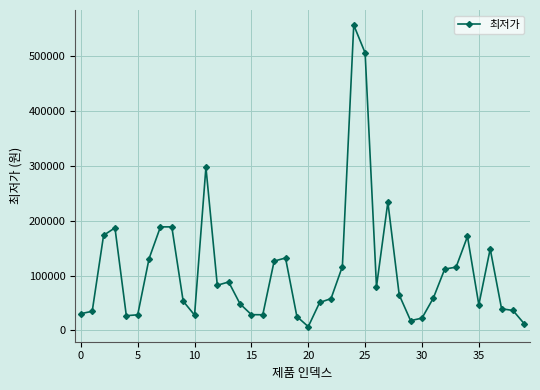

What is the value of the 9th point from the left?

189000